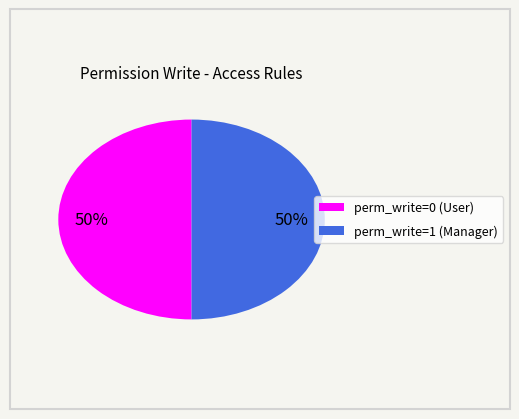

Approximately how many times larger is the value at perm_write=0 (User) compared to perm_write=1 (Manager)?

1.0